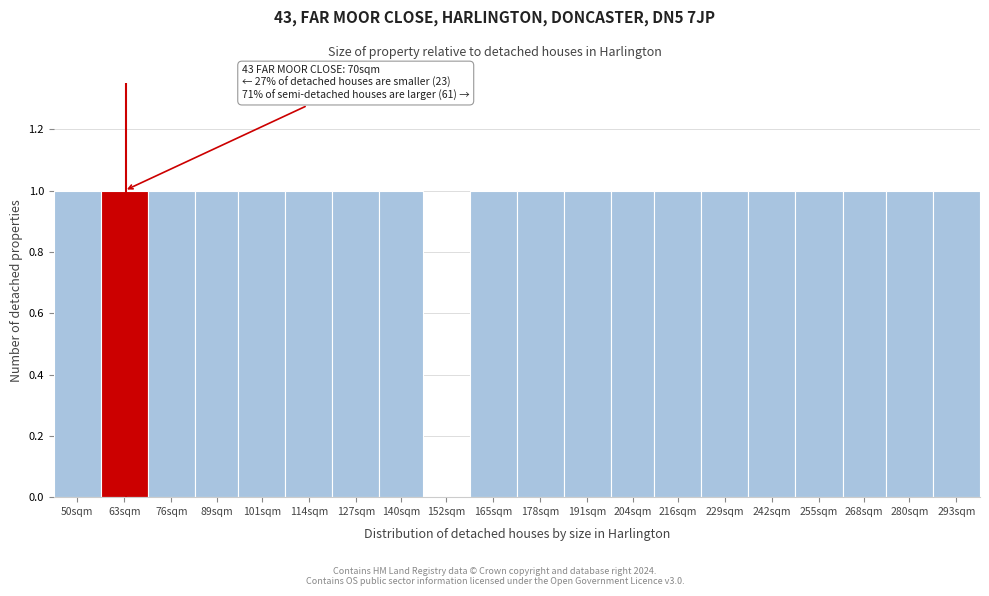

Reading right to left, list all the values displayed in this chart.

293sqm=1	280sqm=1	268sqm=1	255sqm=1	242sqm=1	229sqm=1	216sqm=1	204sqm=1	191sqm=1	178sqm=1	165sqm=1	152sqm=0	140sqm=1	127sqm=1	114sqm=1	101sqm=1	89sqm=1	76sqm=1	63sqm=1	50sqm=1